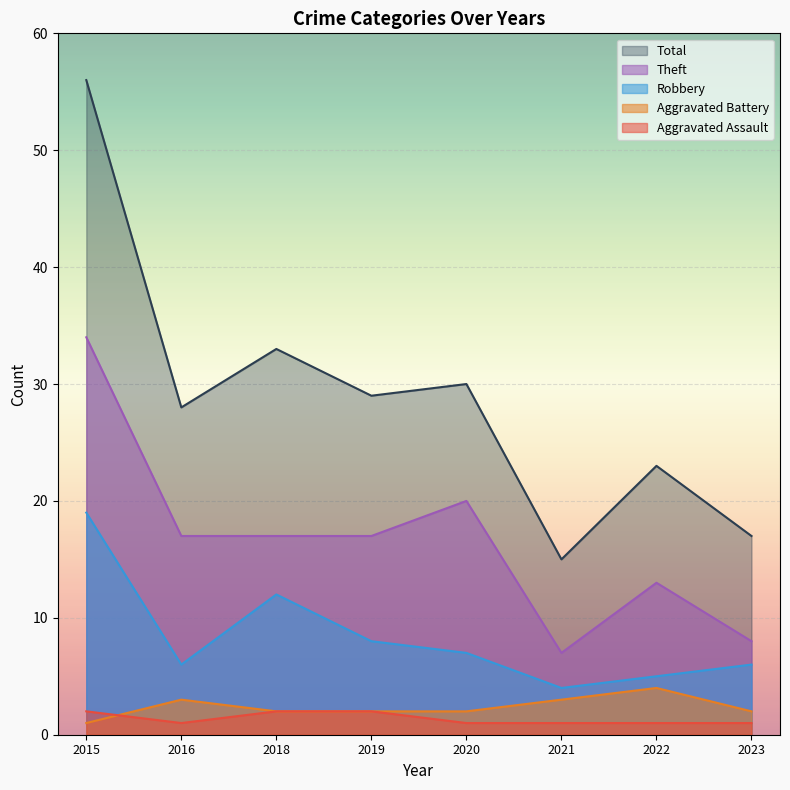

Where does the Aggravated Battery series first go above 2?

2016